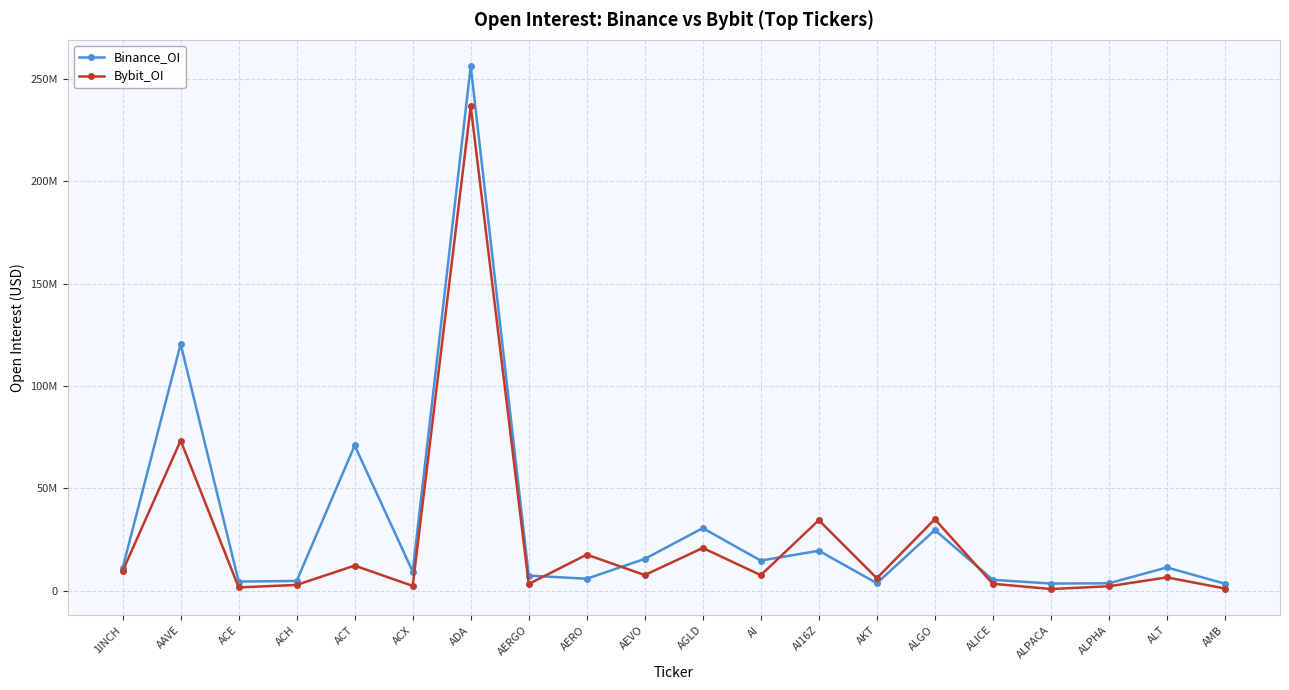

Does the chart have visible grid lines?

Yes